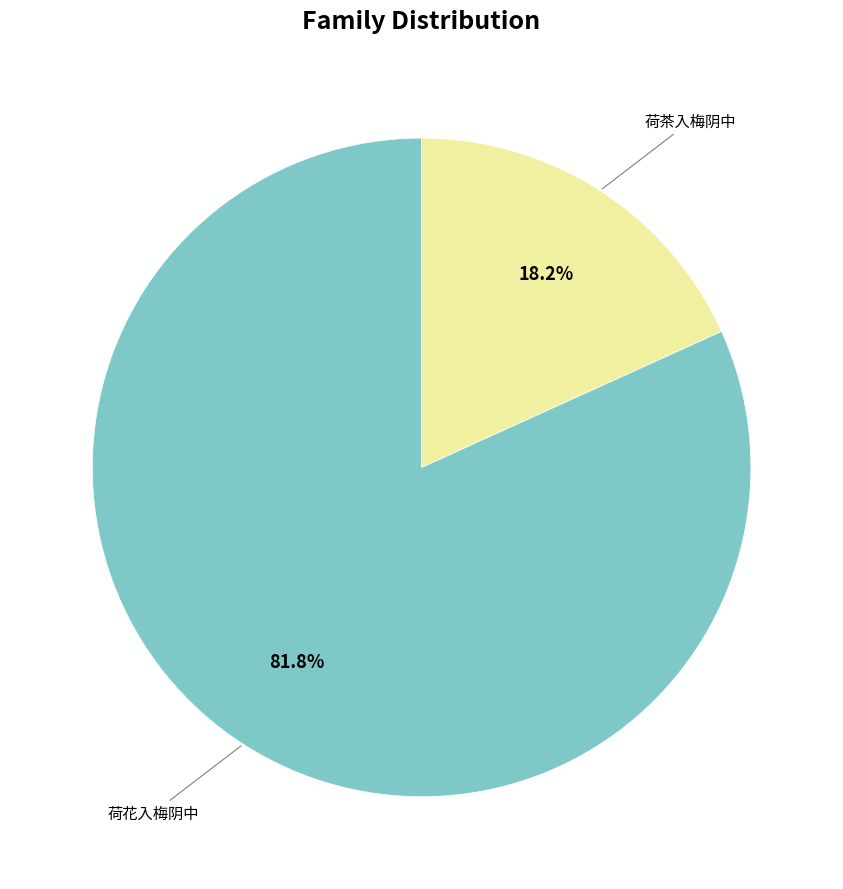

How many slices are in this pie chart?

2